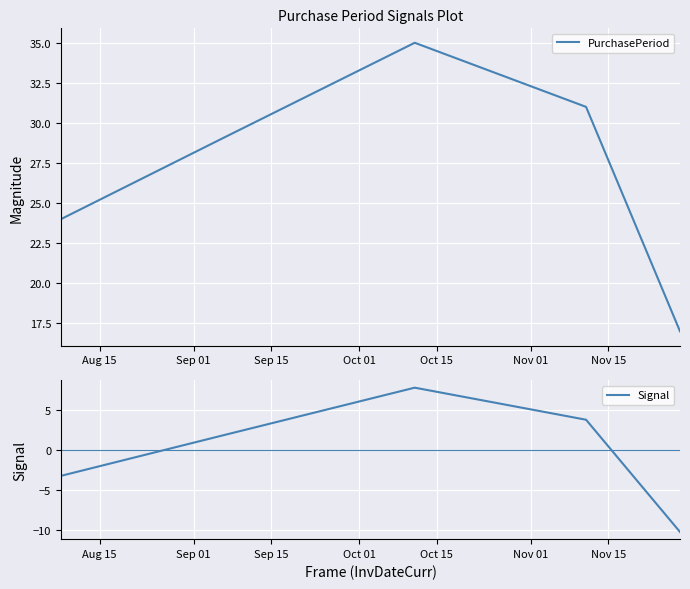

List the series in order of their overall mean, highest first.

PurchasePeriod, Signal